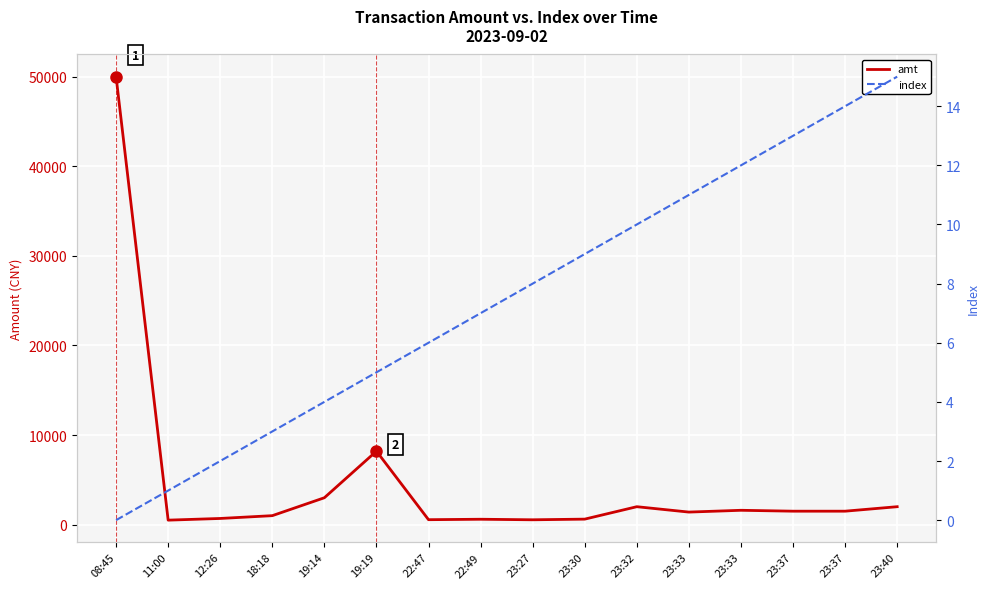

What is the difference between the maximum and second lowest values in the amt series?

49460